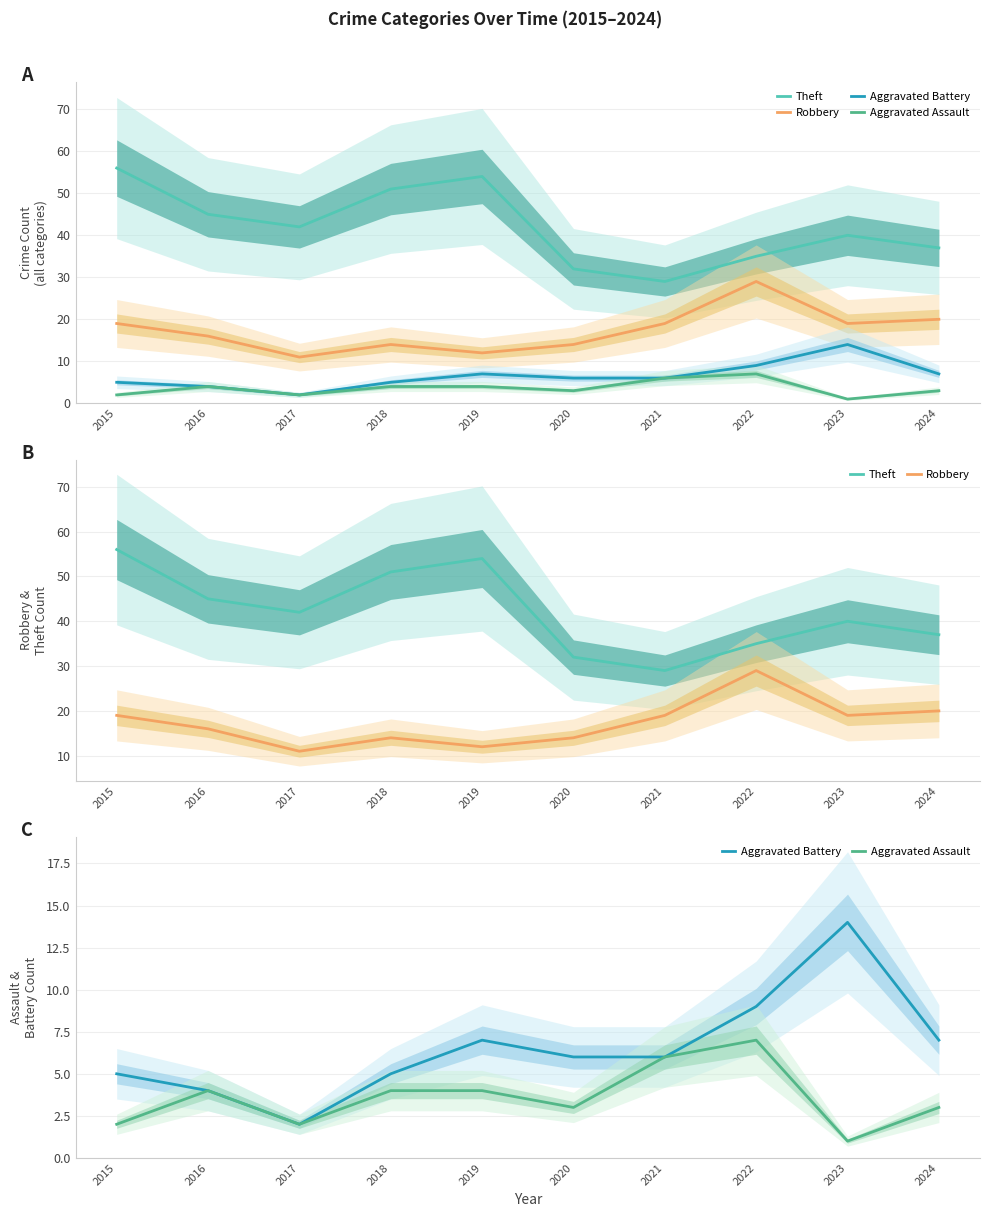

Reading right to left, transcribe all the data shown in this chart.

Theft: 37	40	35	29	32	54	51	42	45	56
Robbery: 20	19	29	19	14	12	14	11	16	19
Aggravated Battery: 7	14	9	6	6	7	5	2	4	5
Aggravated Assault: 3	1	7	6	3	4	4	2	4	2